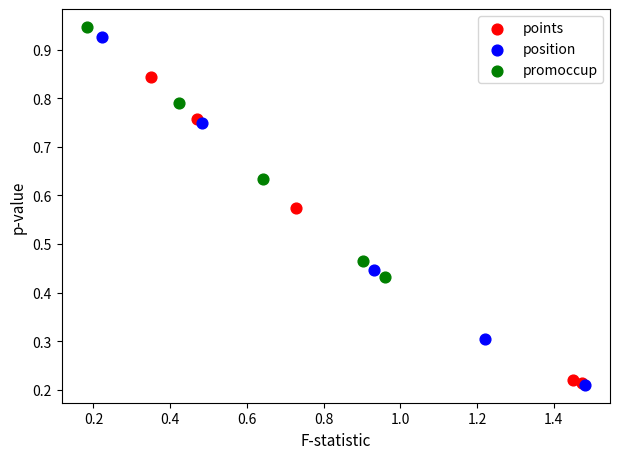

Which series has the widest spread of Y values?

position